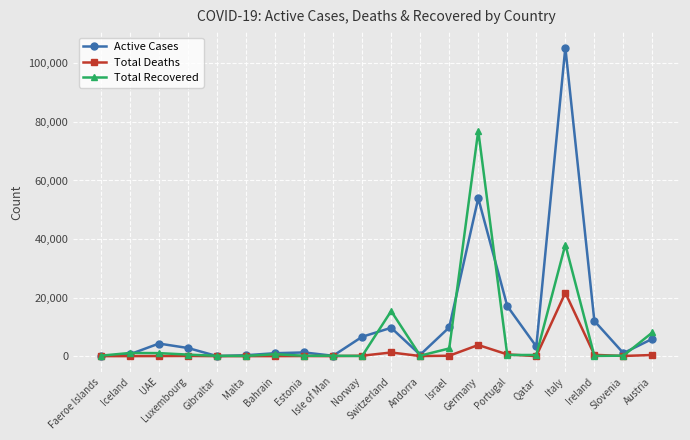

Which series changed the most between Gibraltar and Italy?

Active Cases